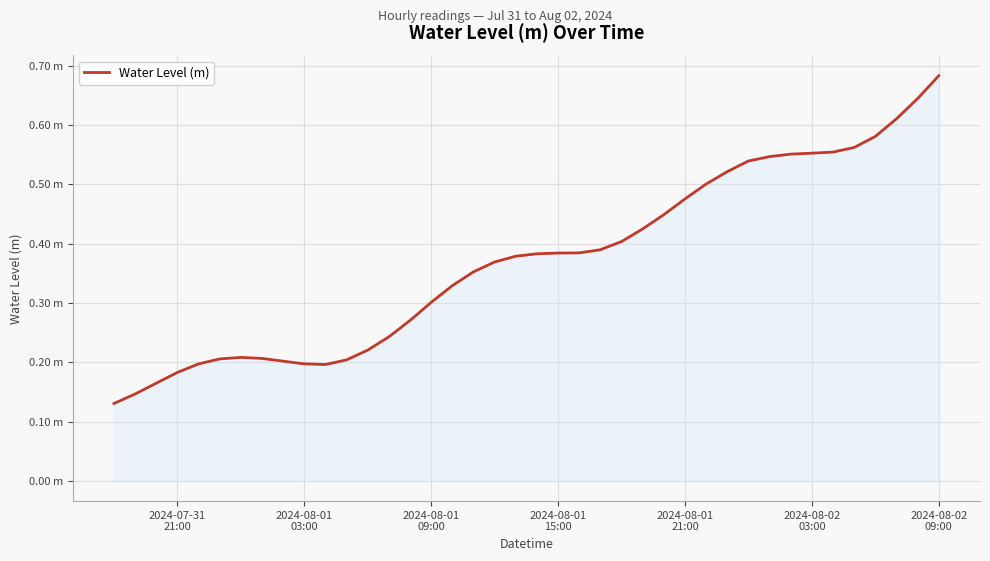

What is the difference between the maximum and minimum values?

0.6